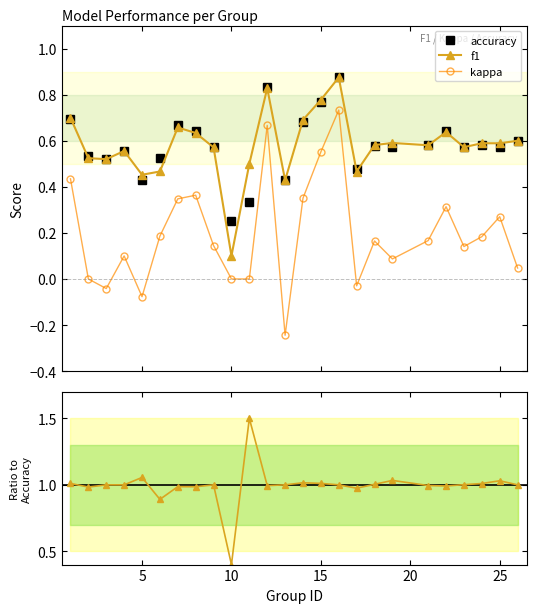

True or false: accuracy and kappa cross at least once.

False